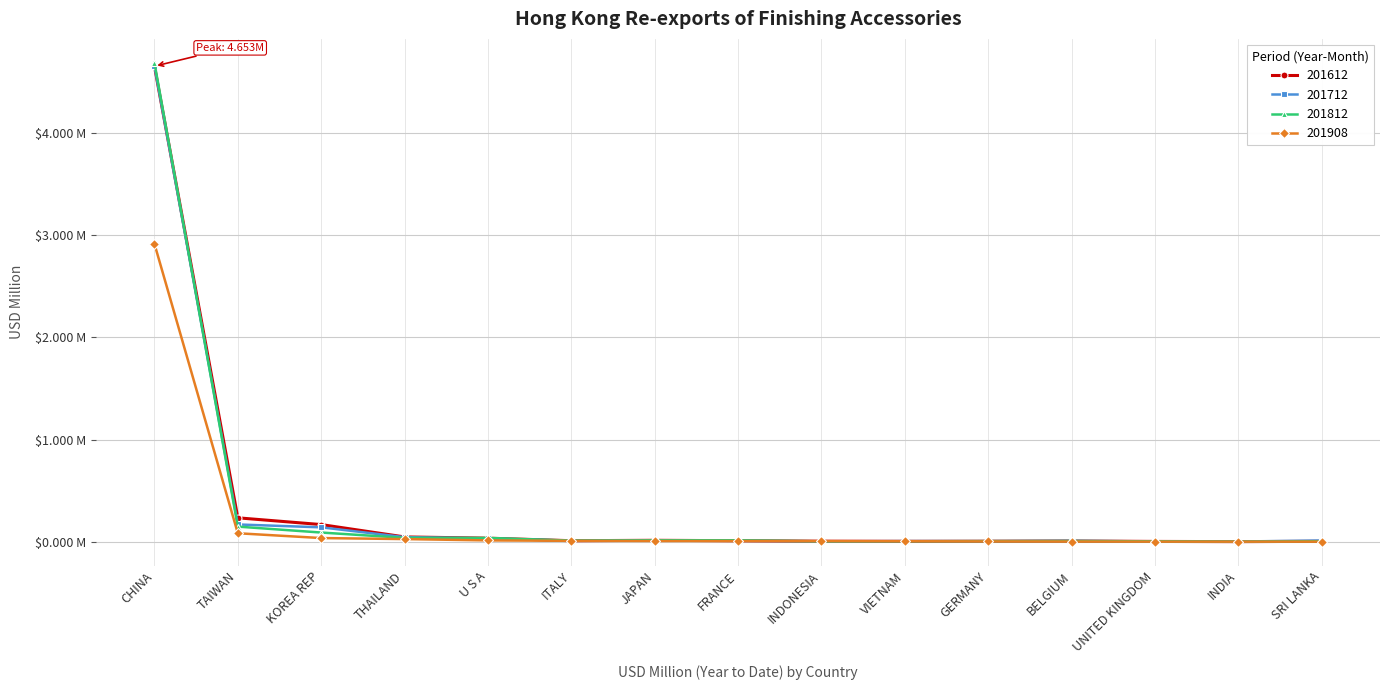

Reading left to right, what are all the values shown in this chart?

201612: CHINA=4.7	TAIWAN=0.2	KOREA REP=0.2	THAILAND=0.0	U S A=0.0	ITALY=0.0	JAPAN=0.0	FRANCE=0.0	INDONESIA=0.0	VIETNAM=0.0	GERMANY=0.0	BELGIUM=0.0	UNITED KINGDOM=0.0	INDIA=0.0	SRI LANKA=0.0
201712: CHINA=4.7	TAIWAN=0.2	KOREA REP=0.1	THAILAND=0.0	U S A=0.0	ITALY=0.0	JAPAN=0.0	FRANCE=0.0	INDONESIA=0.0	VIETNAM=0.0	GERMANY=0.0	BELGIUM=0.0	UNITED KINGDOM=0.0	INDIA=0.0	SRI LANKA=0.0
201812: CHINA=4.7	TAIWAN=0.1	KOREA REP=0.1	THAILAND=0.0	U S A=0.0	ITALY=0.0	JAPAN=0.0	FRANCE=0.0	INDONESIA=0.0	VIETNAM=0.0	GERMANY=0.0	BELGIUM=0.0	UNITED KINGDOM=0.0	INDIA=0.0	SRI LANKA=0.0
201908: CHINA=2.9	TAIWAN=0.1	KOREA REP=0.0	THAILAND=0.0	U S A=0.0	ITALY=0.0	JAPAN=0.0	FRANCE=0.0	INDONESIA=0.0	VIETNAM=0.0	GERMANY=0.0	BELGIUM=0.0	UNITED KINGDOM=0.0	INDIA=0.0	SRI LANKA=0.0